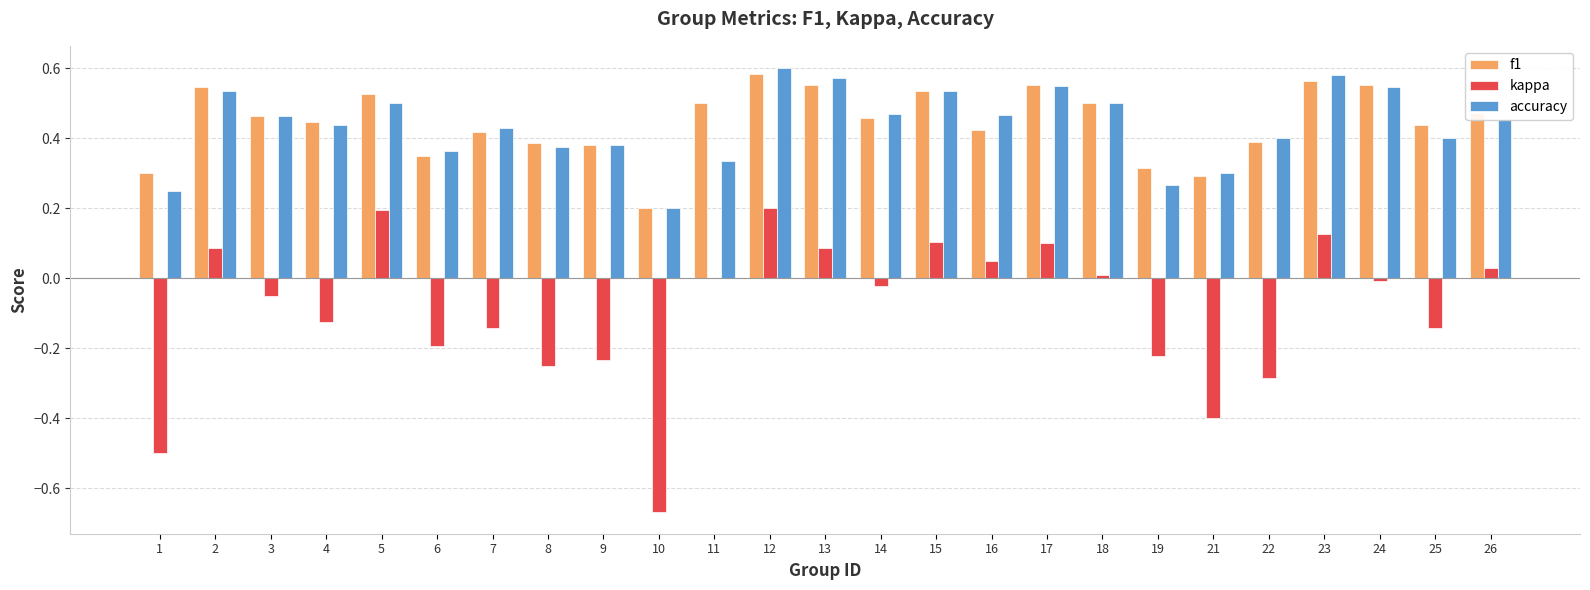

What is the sum of all accuracy values?

10.9